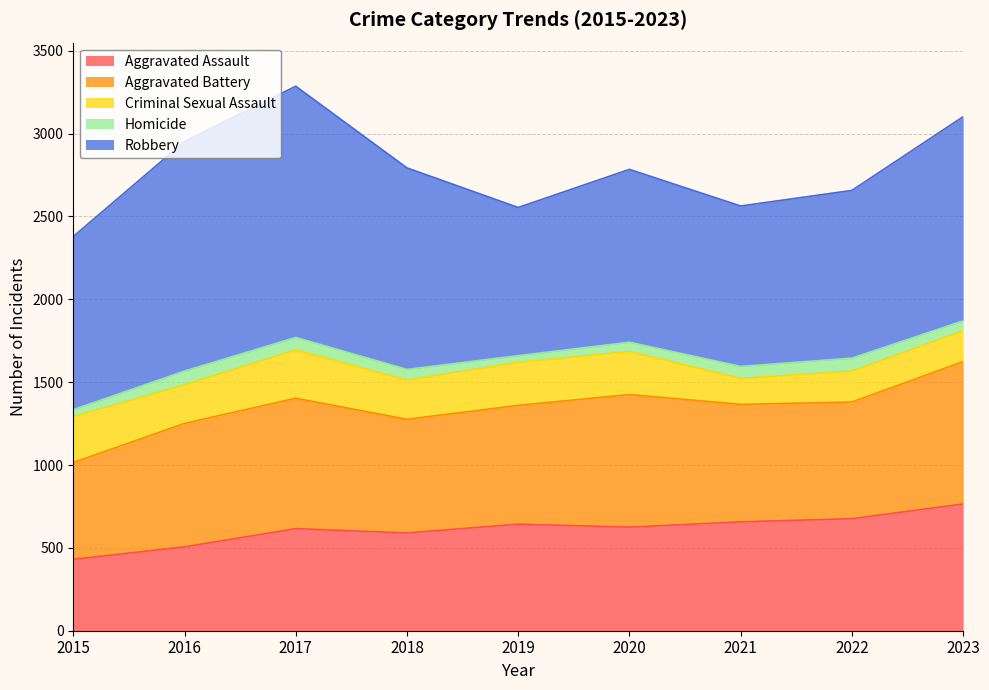

Reading left to right, extract all data points from this chart.

Aggravated Assault: 2015=431	2016=506	2017=616	2018=590	2019=643	2020=625	2021=657	2022=676	2023=765
Aggravated Battery: 2015=584	2016=745	2017=787	2018=686	2019=717	2020=800	2021=709	2022=704	2023=859
Criminal Sexual Assault: 2015=277	2016=233	2017=292	2018=237	2019=260	2020=260	2021=157	2022=187	2023=186
Homicide: 2015=42	2016=83	2017=75	2018=64	2019=40	2020=56	2021=72	2022=78	2023=60
Robbery: 2015=1045	2016=1385	2017=1516	2018=1216	2019=894	2020=1043	2021=968	2022=1012	2023=1232